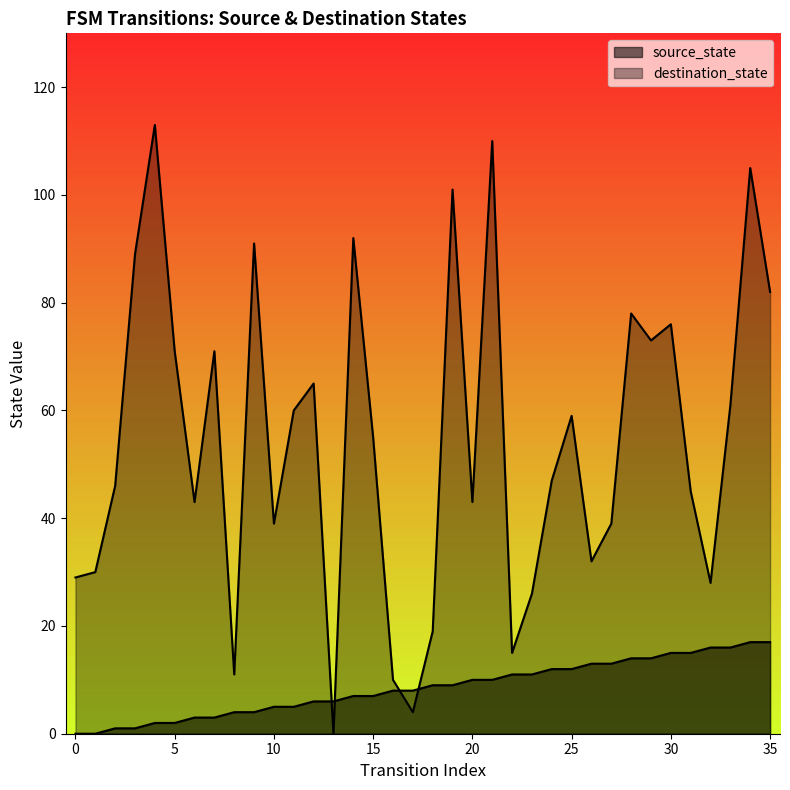

The source_state series shows 8 at 16. True or false?

True